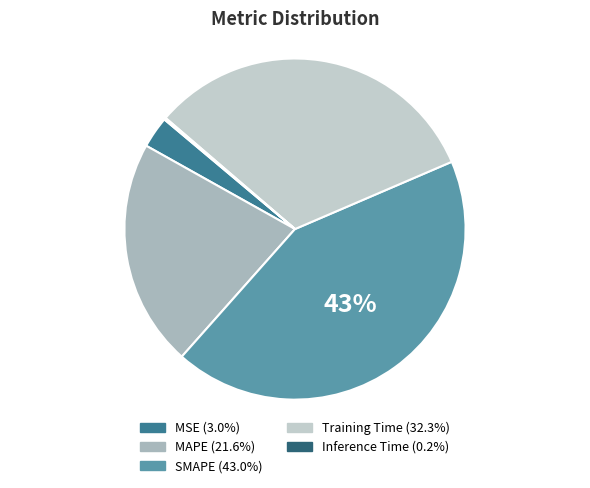

How many slices are in this pie chart?

5